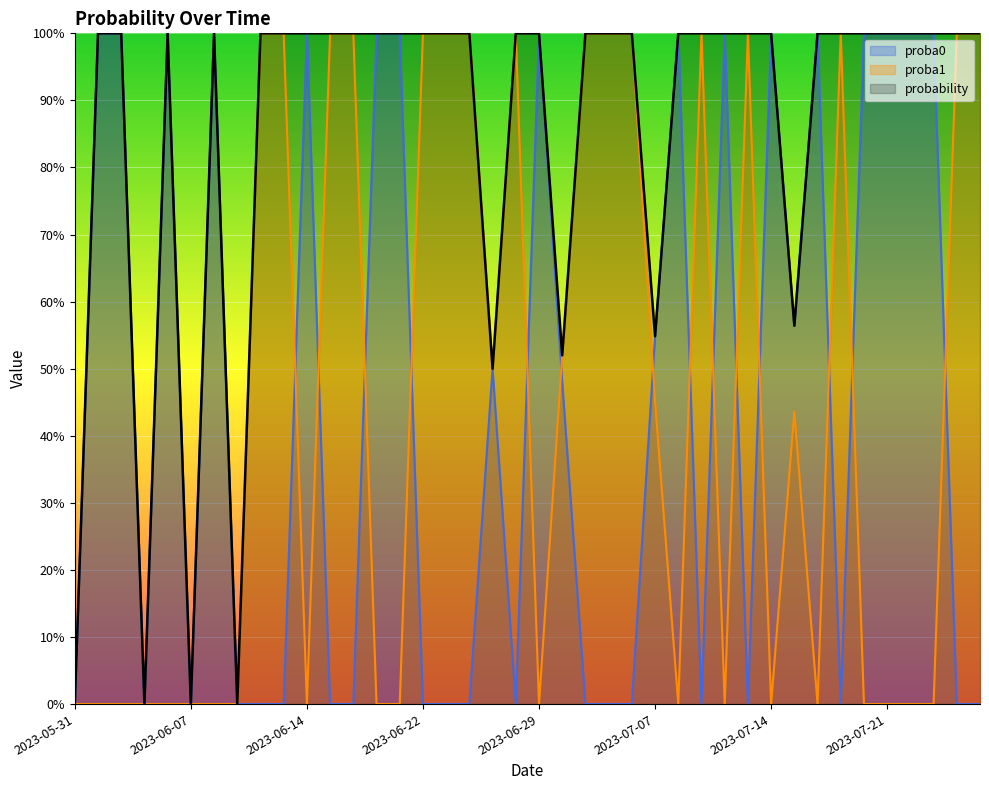

Reading right to left, extract all data points from this chart.

proba0: 0.0	0.0	100.0	100.0	100.0	100.0	0.0	100.0	56.4	100.0	0.0	100.0	0.0	100.0	54.8	0.0	0.0	0.0	48.0	100.0	0.0	50.0	0.0	0.0	0.0	100.0	100.0	0.0	0.0	100.0	0.0	0.0	0.0	100.0	0.0	100.0	0.0	100.0	100.0	0.0
proba1: 100.0	100.0	0.0	0.0	0.0	0.0	100.0	0.0	43.6	0.0	100.0	0.0	100.0	0.0	45.2	100.0	100.0	100.0	52.0	0.0	100.0	50.0	100.0	100.0	100.0	0.0	0.0	100.0	100.0	0.0	100.0	100.0	0.0	0.0	0.0	0.0	0.0	0.0	0.0	0.0
probability: 100.0	100.0	100.0	100.0	100.0	100.0	100.0	100.0	56.4	100.0	100.0	100.0	100.0	100.0	54.8	100.0	100.0	100.0	52.0	100.0	100.0	50.0	100.0	100.0	100.0	100.0	100.0	100.0	100.0	100.0	100.0	100.0	0.0	100.0	0.0	100.0	0.0	100.0	100.0	0.0